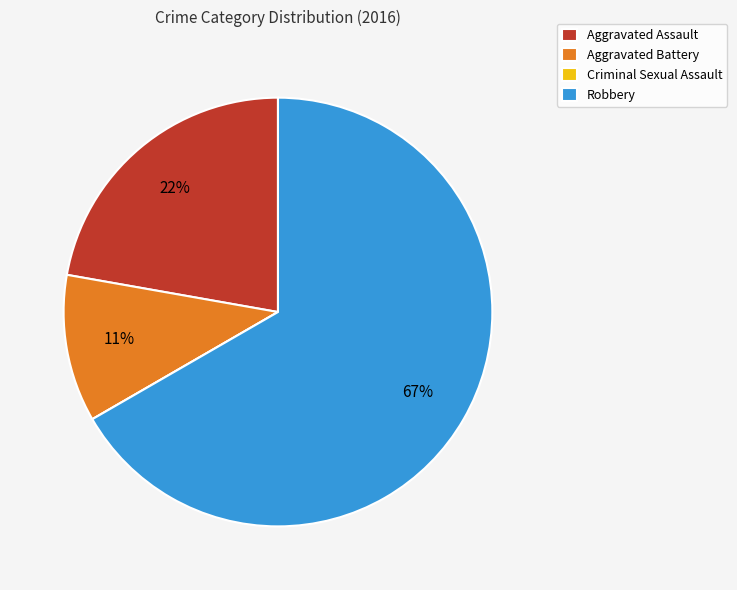

The Robbery slice represents 73% of the pie. True or false?

False